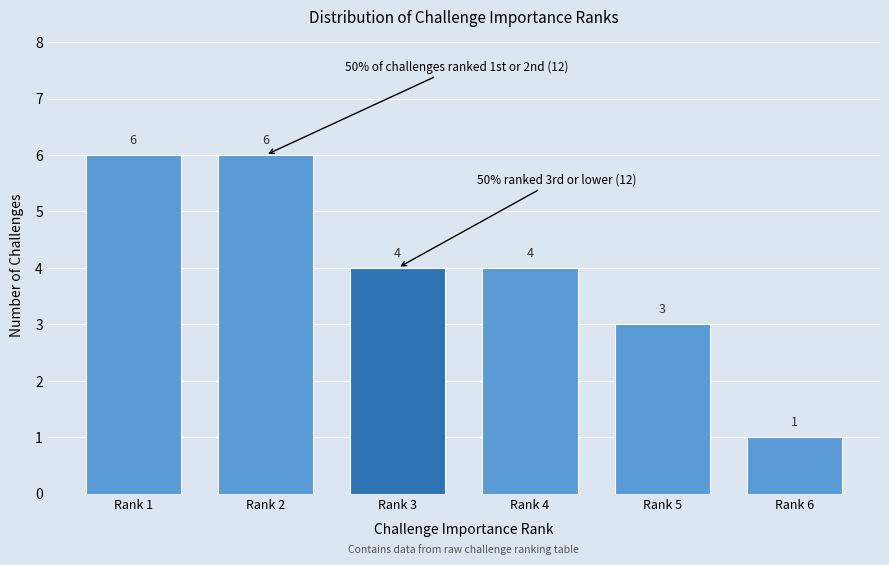

Reading left to right, transcribe all the data shown in this chart.

6	6	4	4	3	1